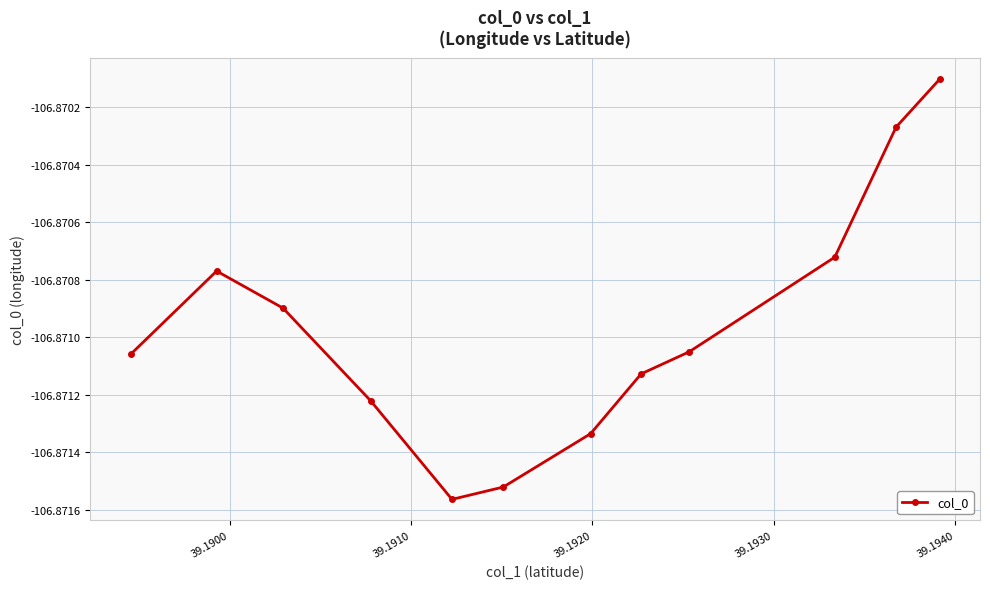

How many points are lower than both their immediate neighbors (excluding endpoints)?

1